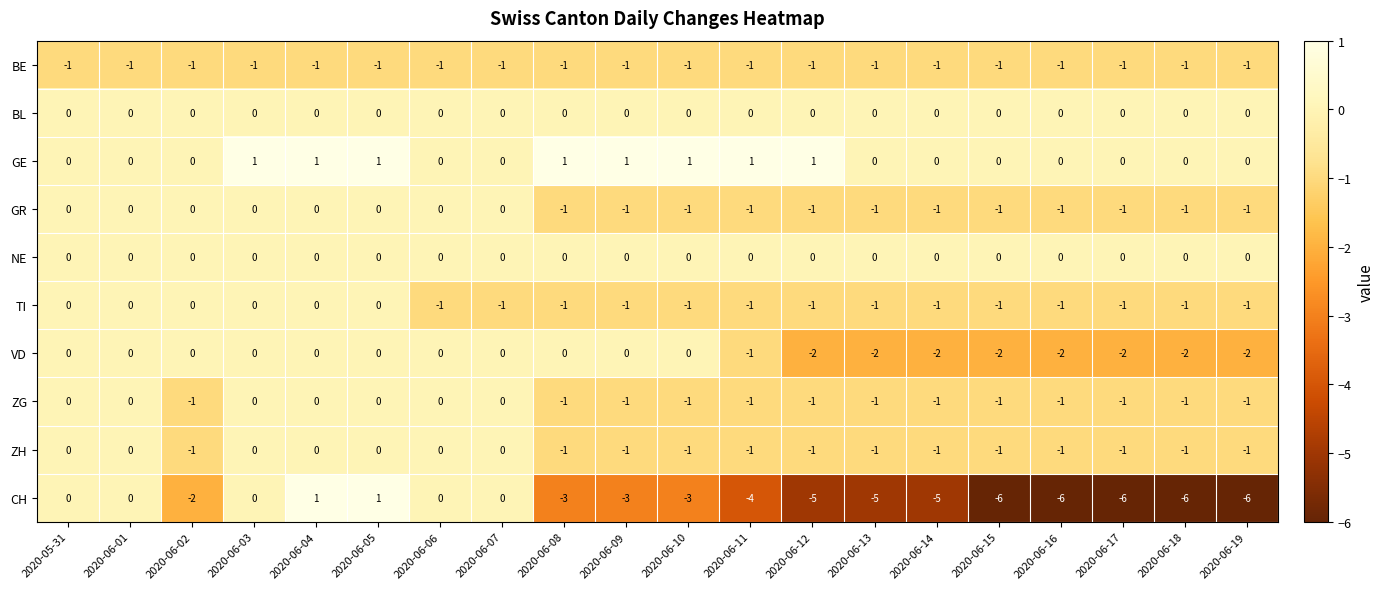

Which series has the largest range (max minus min)?

CH